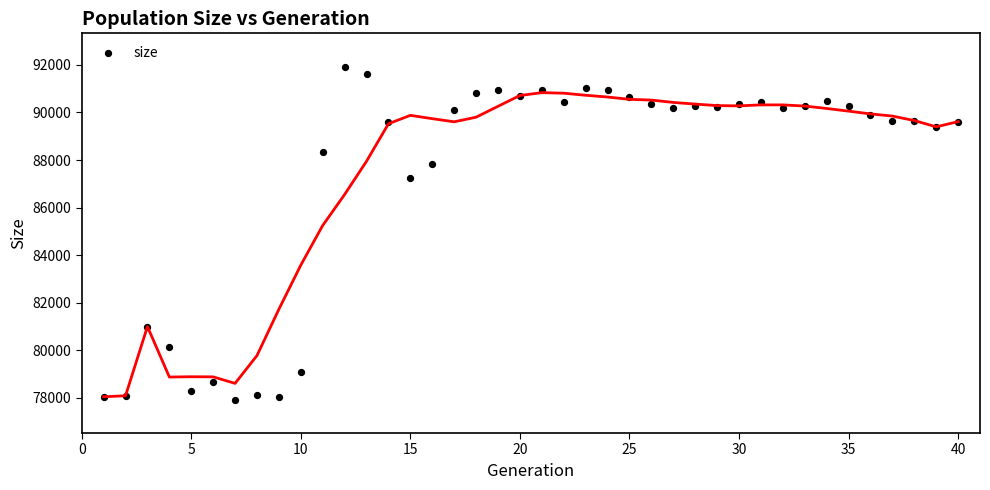

What is the range of Y values (max minus min)?

14003